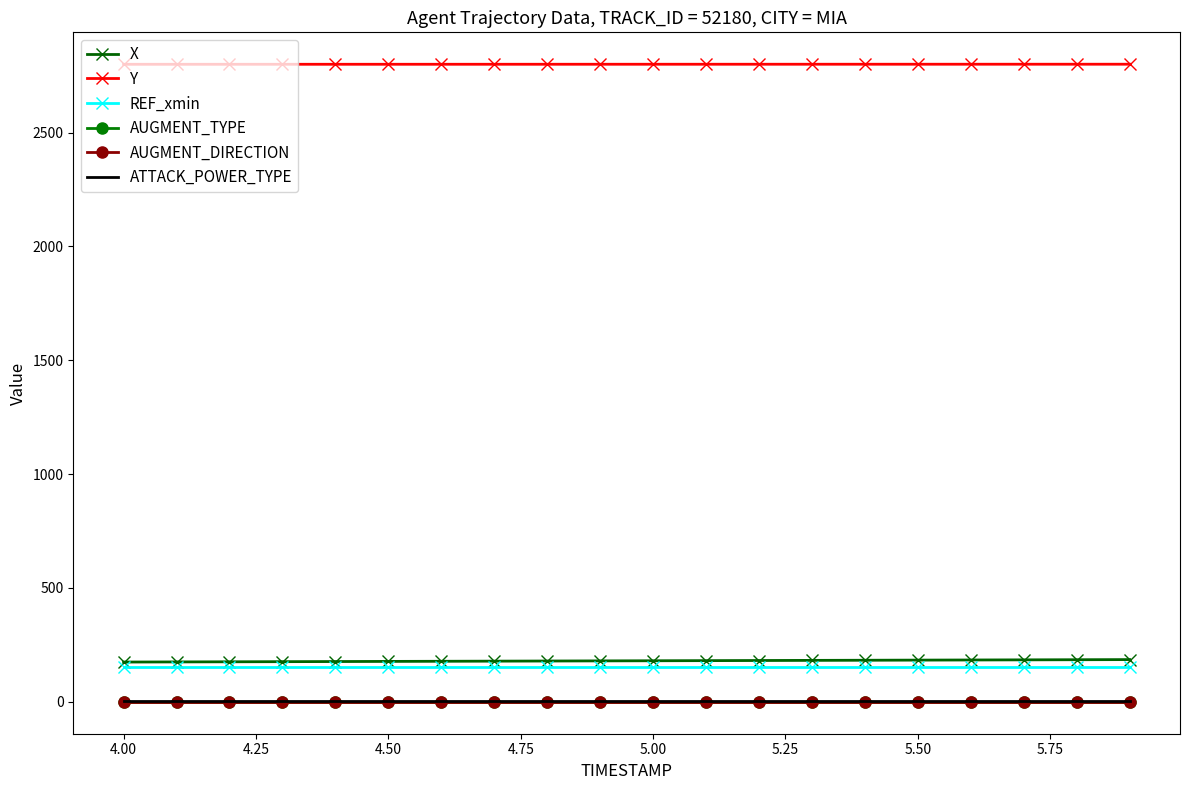

True or false: AUGMENT_DIRECTION and X intersect in this chart.

False